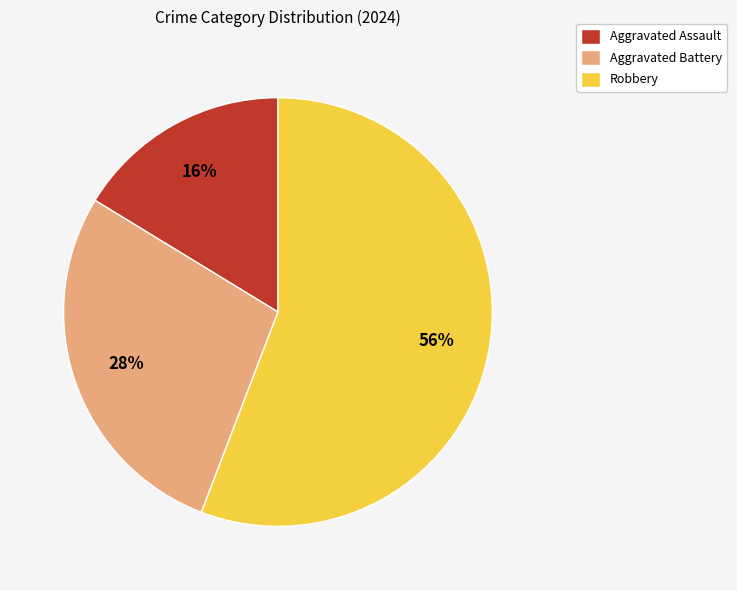

How many slices are in this pie chart?

3